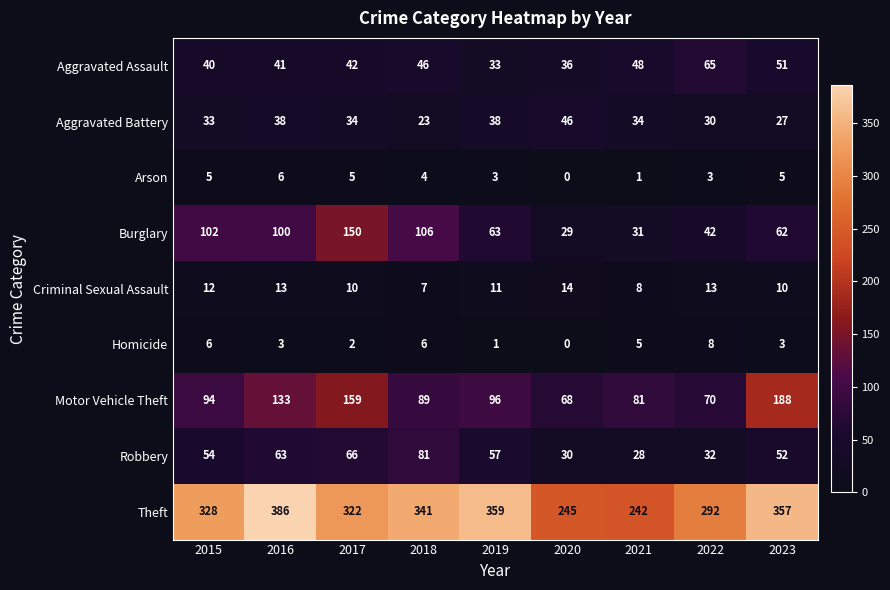

Between 2015 and 2020, which series saw the biggest shift?

Theft